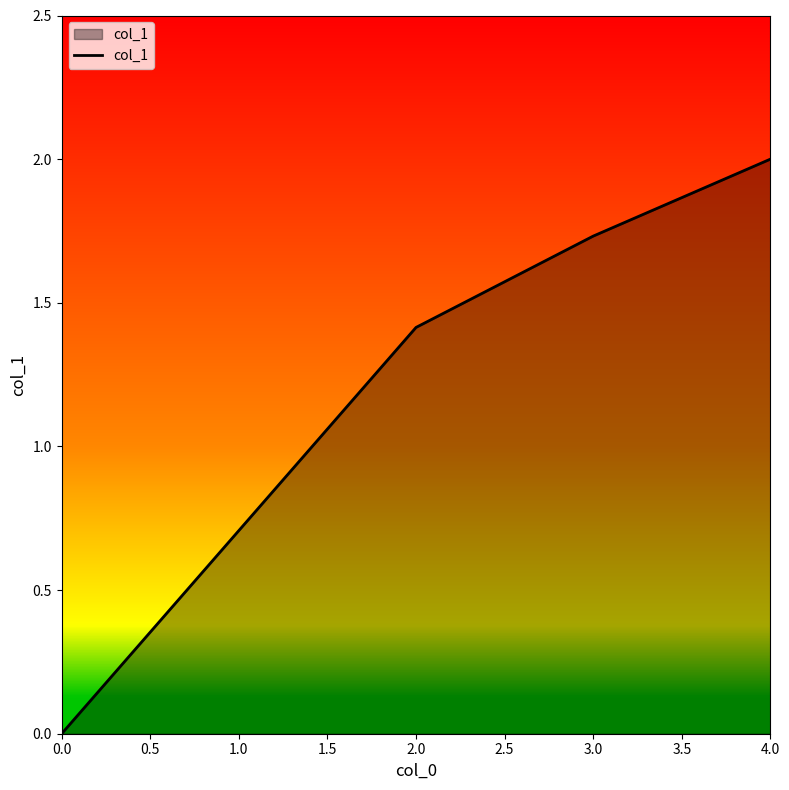

Between 2.0 and 0.0, which is larger?

2.0